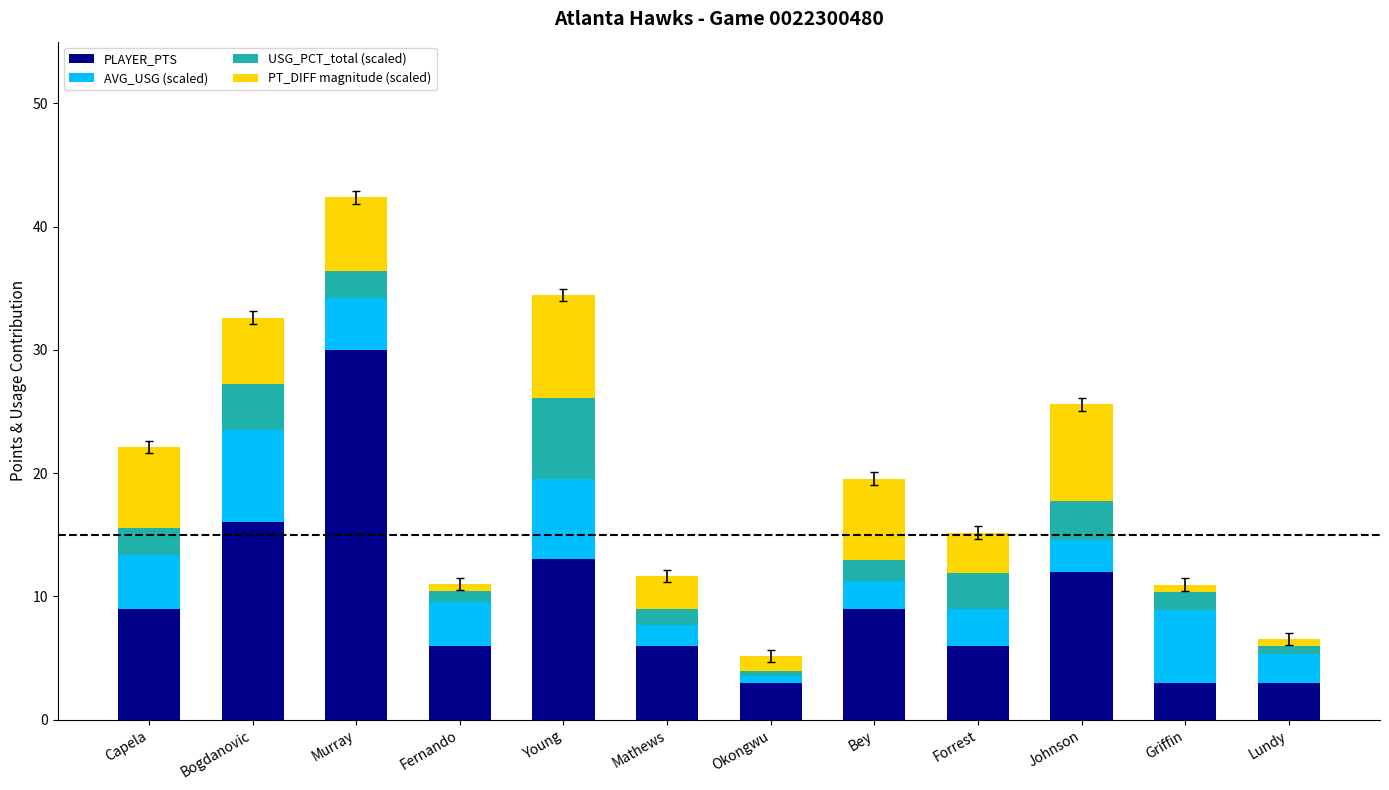

What is the minimum value for PLAYER_PTS?

3.0